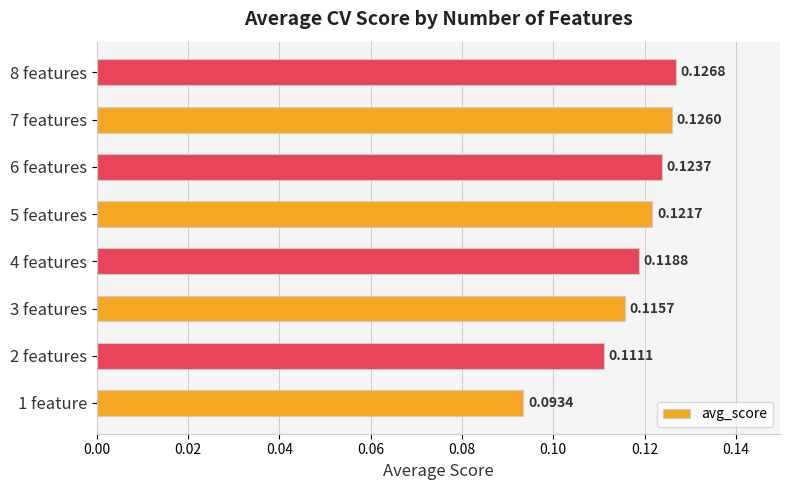

Between 6 features and 4 features, which is larger?

6 features